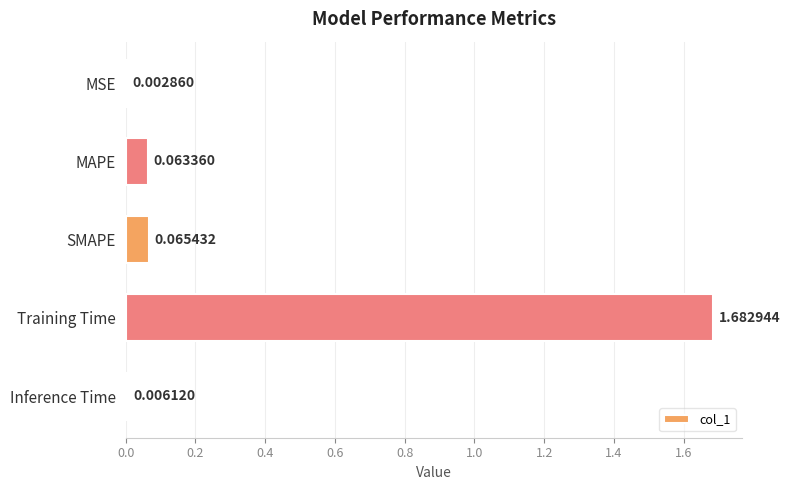

Which has a higher value, MSE or Inference Time?

Inference Time